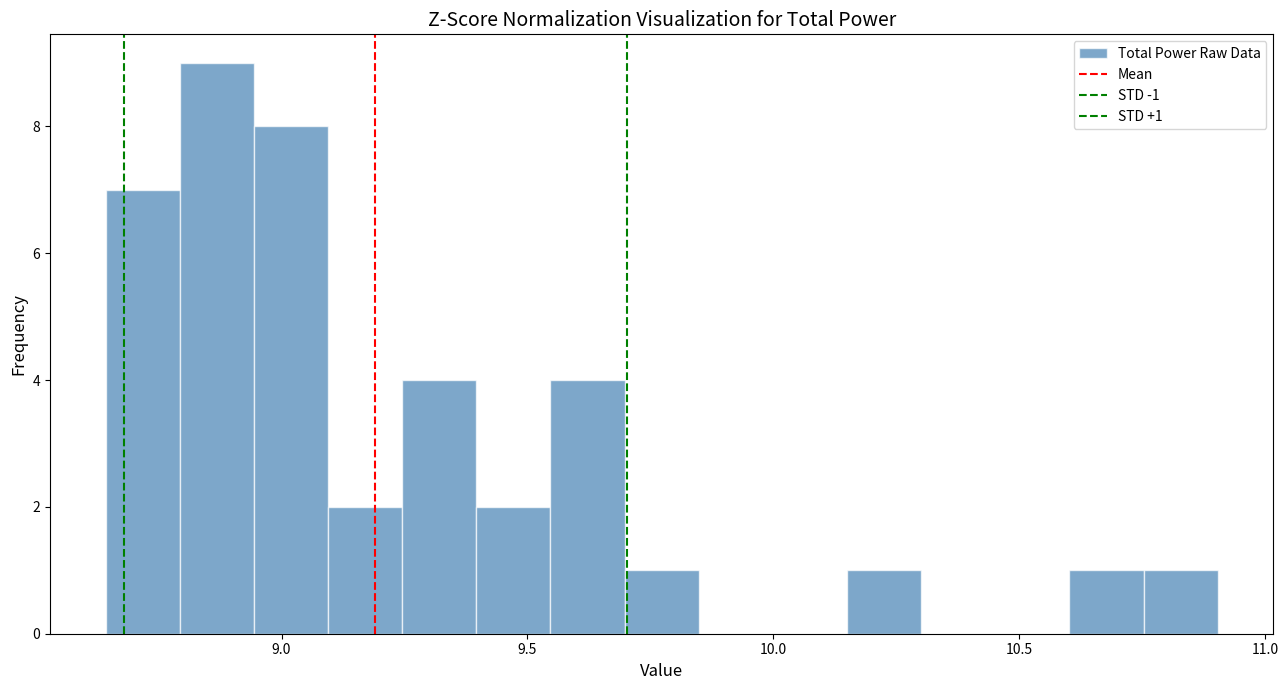

Around what value on the x-axis is the tallest bar? Give the approximate position of its centre, as read against the axis.

8.85